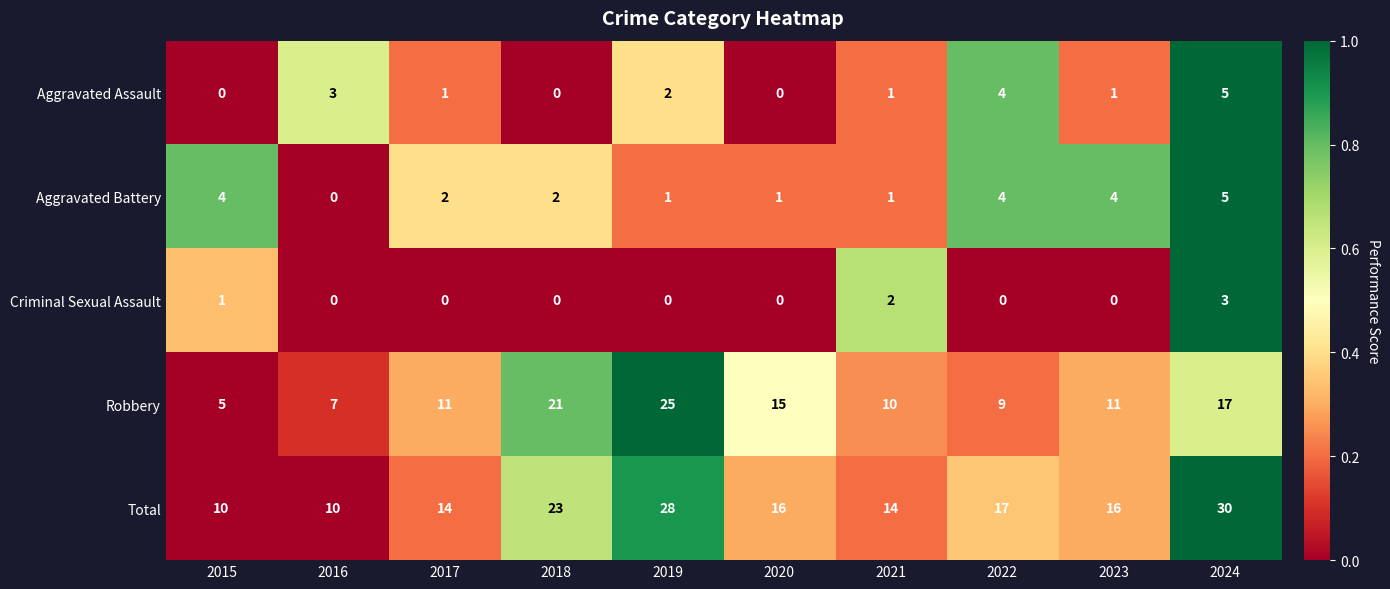

What is the spread (max minus min) of values at 2020?

16